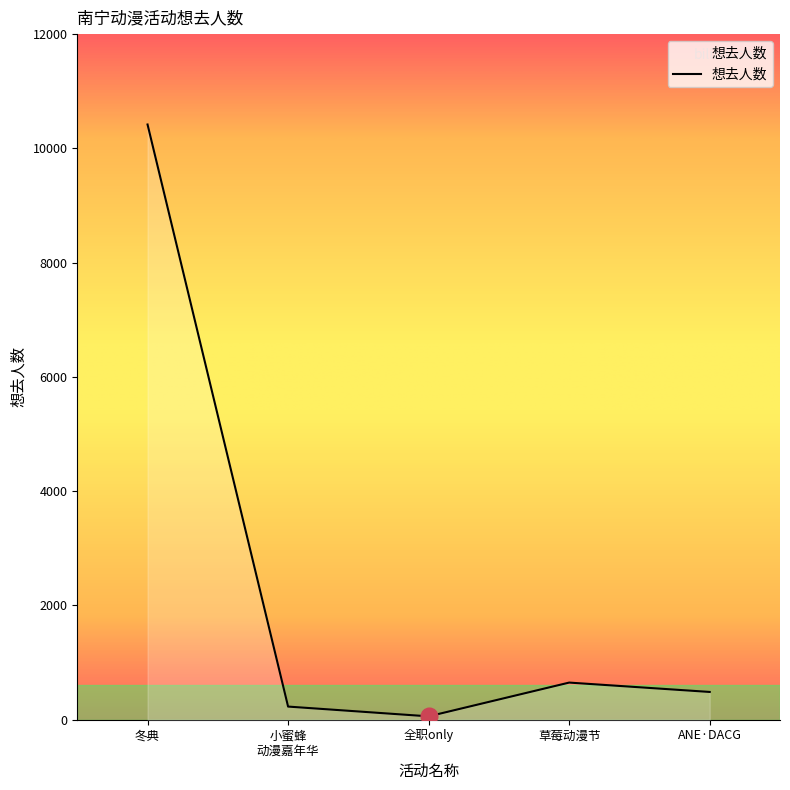

Which category has the highest value across all series?

冬典